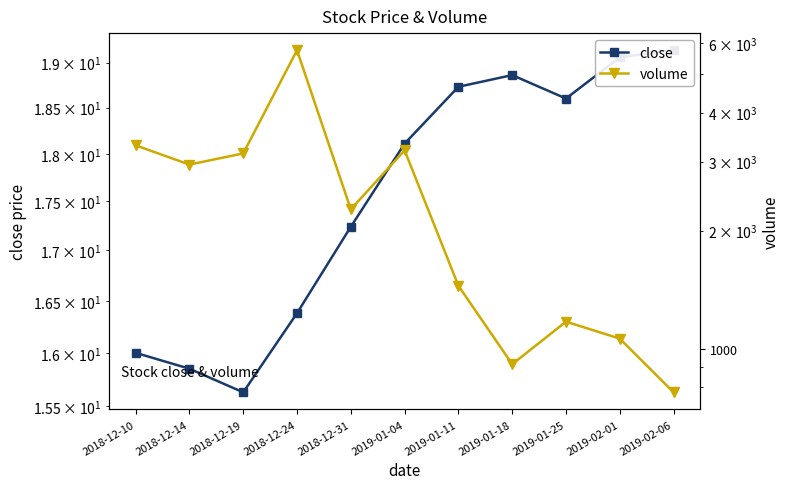

Which label corresponds to the largest value in the chart?

2018-12-24